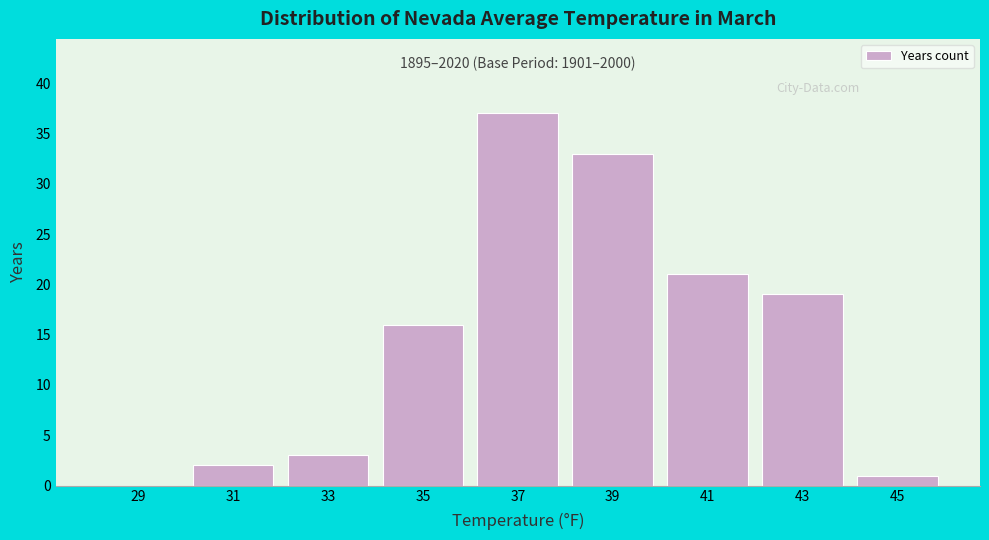

Reading left to right, list all the values displayed in this chart.

29=0	31=2	33=3	35=16	37=37	39=33	41=21	43=19	45=1